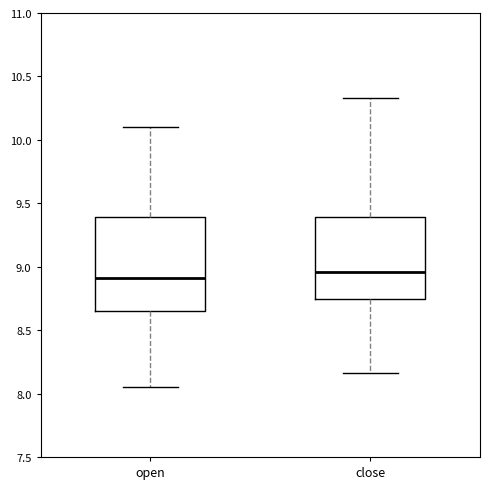

Reading left to right, transcribe this box plot: for each box, give where its median line is, the range the box spans, and where its two whiskers end, as read against the y-axis. The values are not printed on the chart, so give them approximately, as read against the axis.

open: median 8.90, box 8.65 to 9.40, whiskers 8.05 to 10.10
close: median 8.95, box 8.75 to 9.40, whiskers 8.15 to 10.35